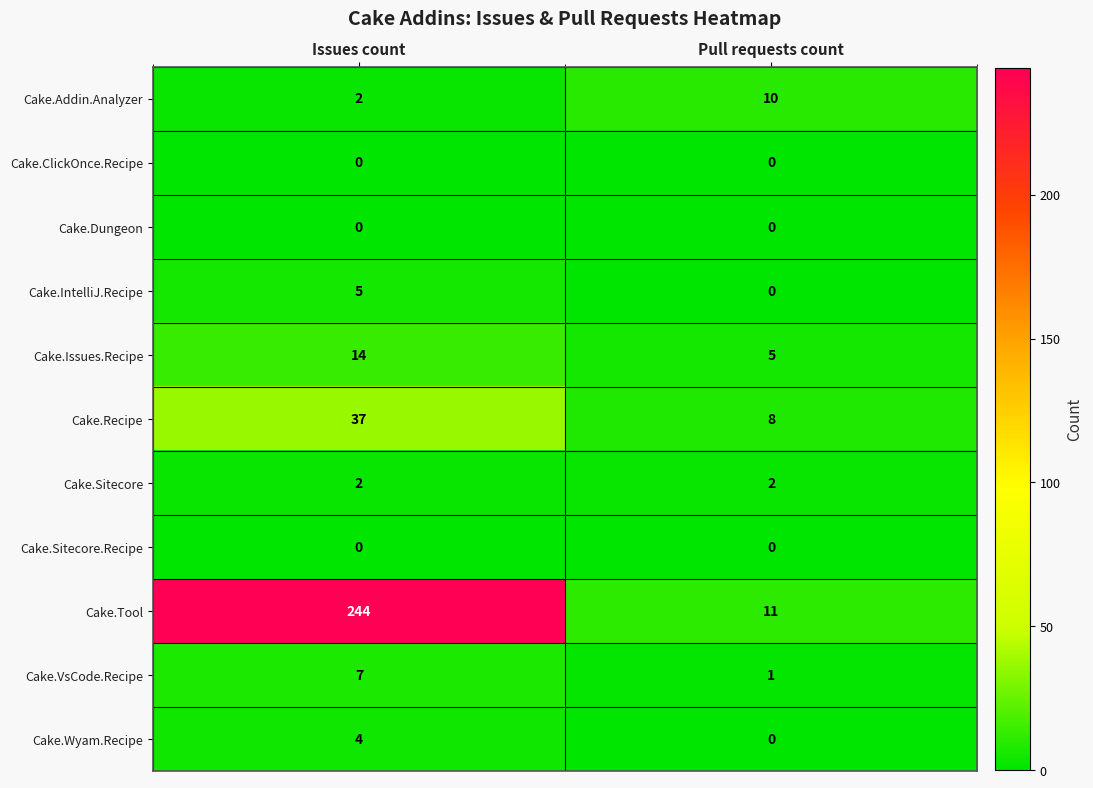

Reading left to right, extract all data points from this chart.

Cake.Addin.Analyzer: Issues count=2	Pull requests count=10
Cake.ClickOnce.Recipe: Issues count=0	Pull requests count=0
Cake.Dungeon: Issues count=0	Pull requests count=0
Cake.IntelliJ.Recipe: Issues count=5	Pull requests count=0
Cake.Issues.Recipe: Issues count=14	Pull requests count=5
Cake.Recipe: Issues count=37	Pull requests count=8
Cake.Sitecore: Issues count=2	Pull requests count=2
Cake.Sitecore.Recipe: Issues count=0	Pull requests count=0
Cake.Tool: Issues count=244	Pull requests count=11
Cake.VsCode.Recipe: Issues count=7	Pull requests count=1
Cake.Wyam.Recipe: Issues count=4	Pull requests count=0